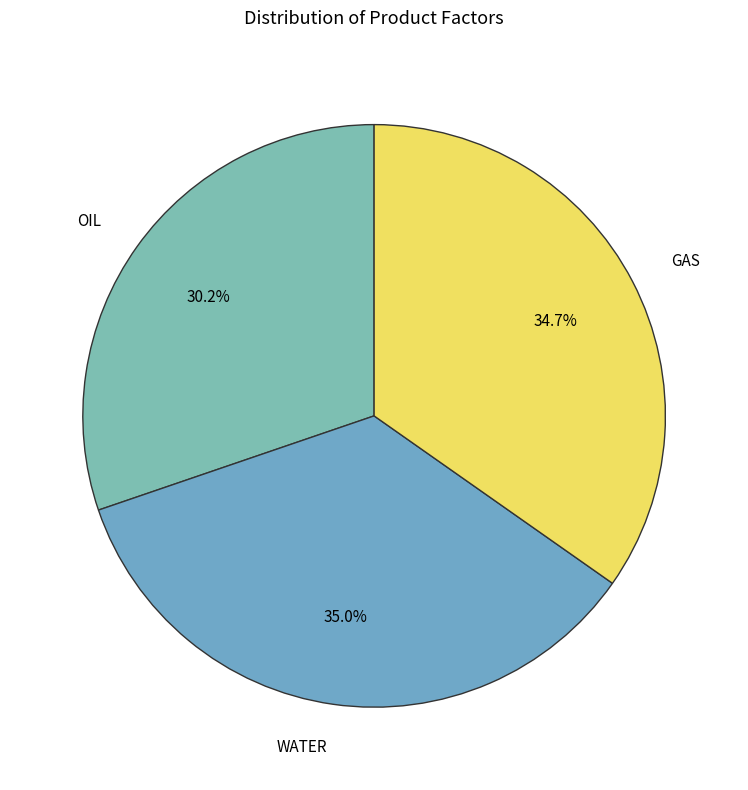

Which slice is the smallest?

OIL